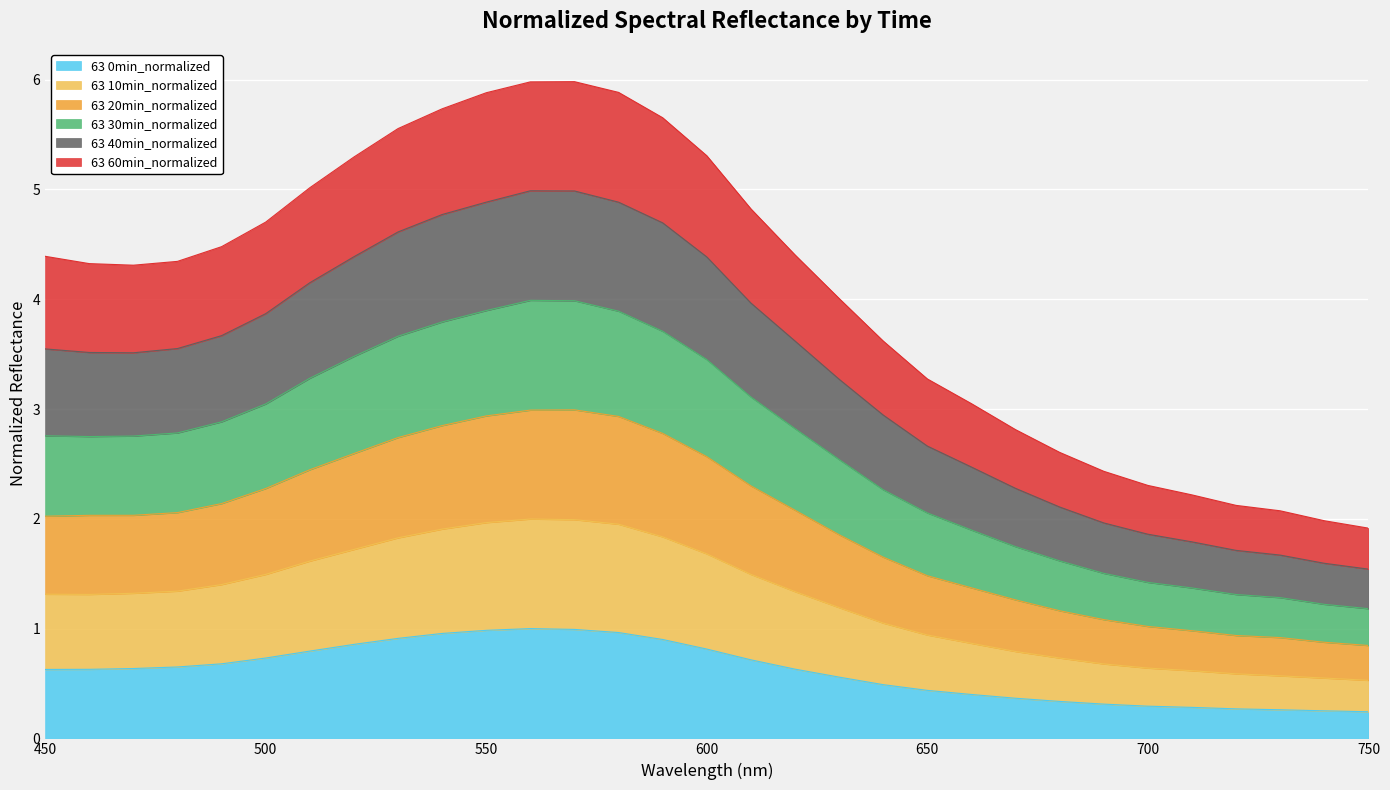

True or false: 63 0min_normalized and 63 10min_normalized intersect in this chart.

False